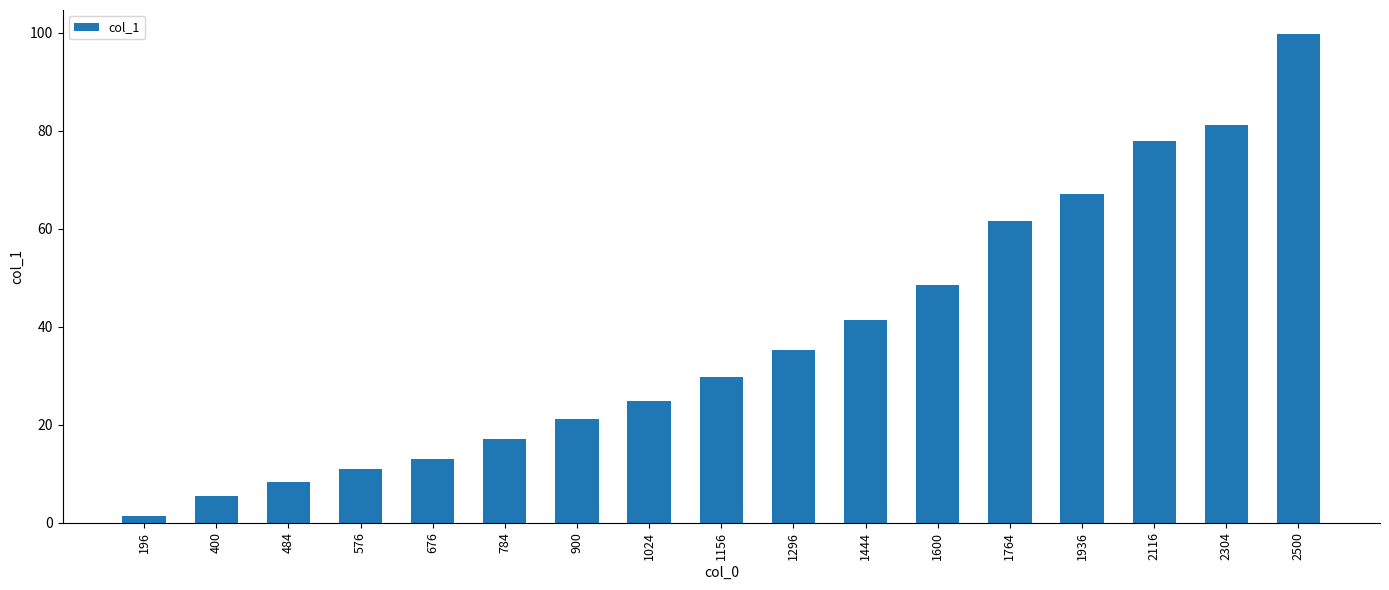

What is the difference between the maximum and minimum values?

98.2